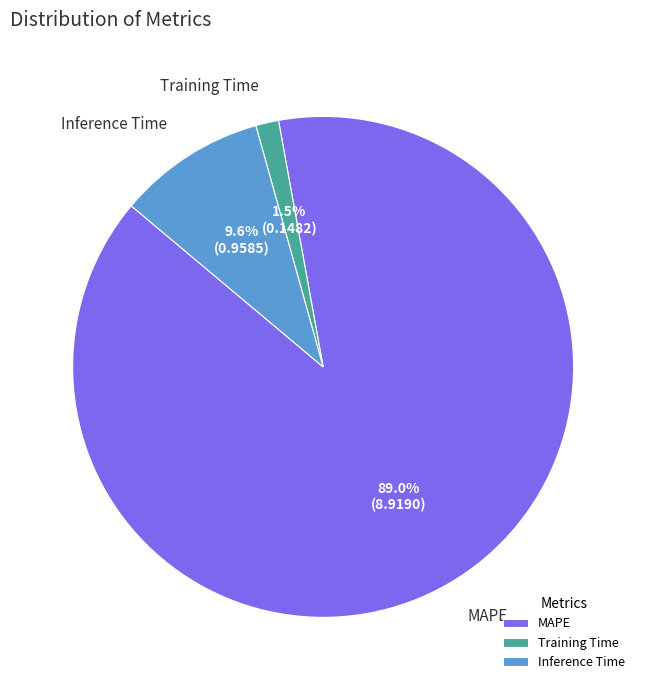

Is there any slice that represents more than half of the pie?

Yes